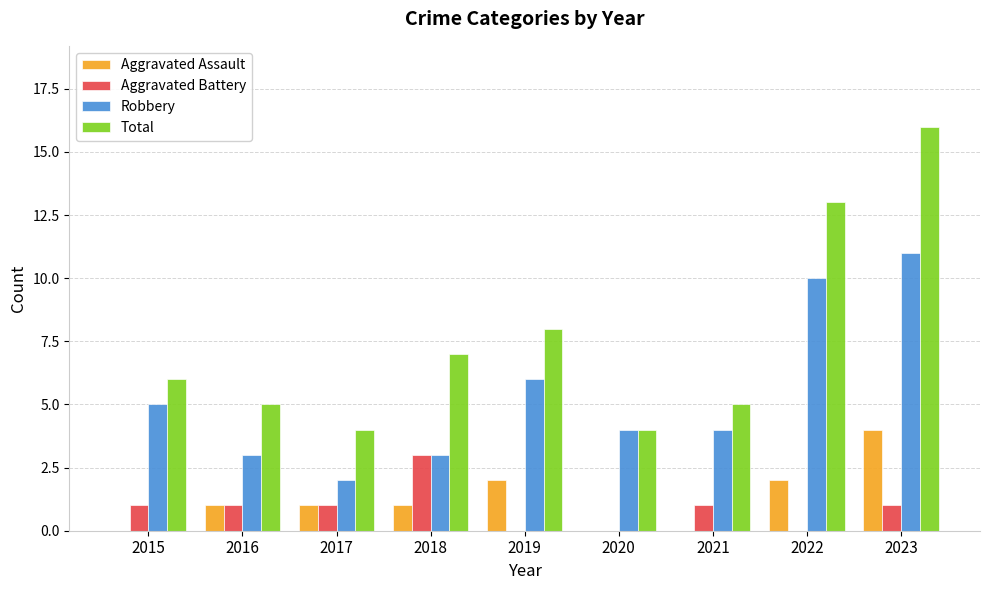

Read the Aggravated Battery value at 2016.

1